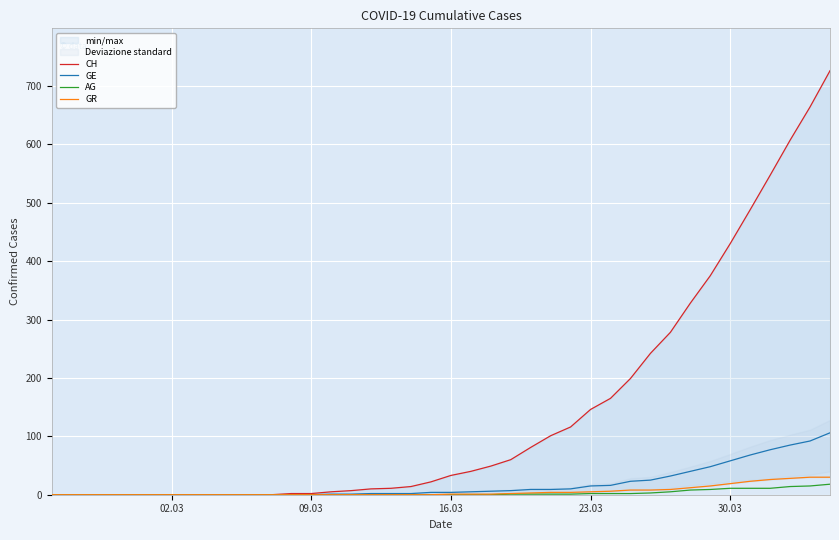

Which series has the largest total across all categories?

CH